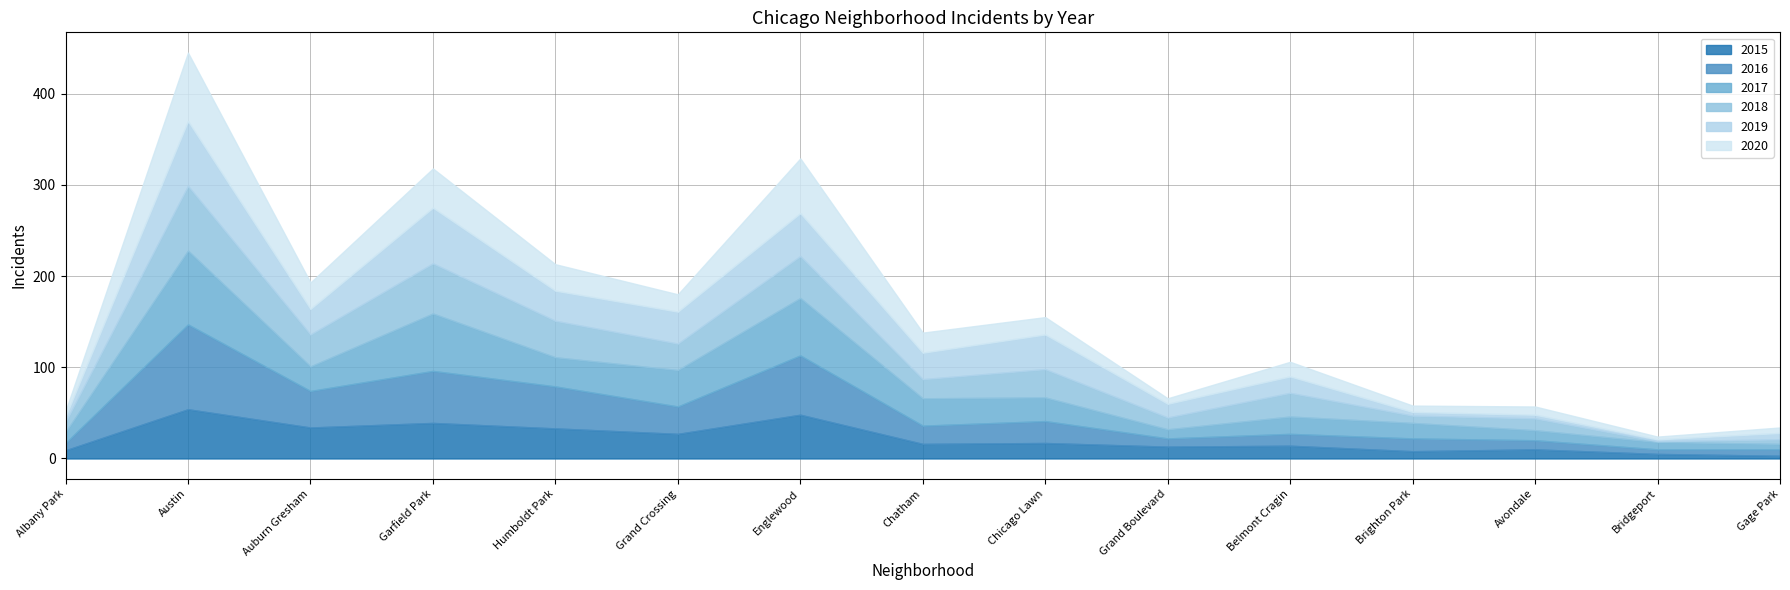

Does the chart display data point markers on the line(s)?

No